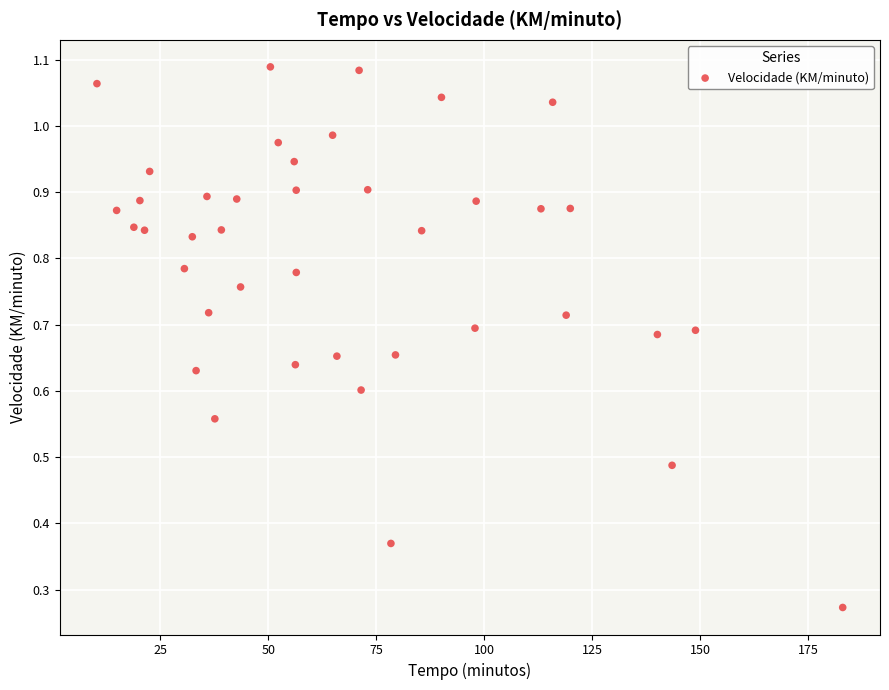

What is the range of X values (max minus min)?

172.7